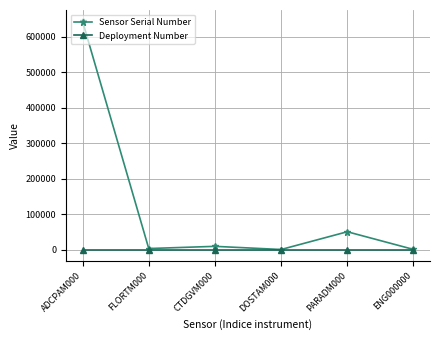

What is the difference between the maximum and minimum values in the Sensor Serial Number series?

643006